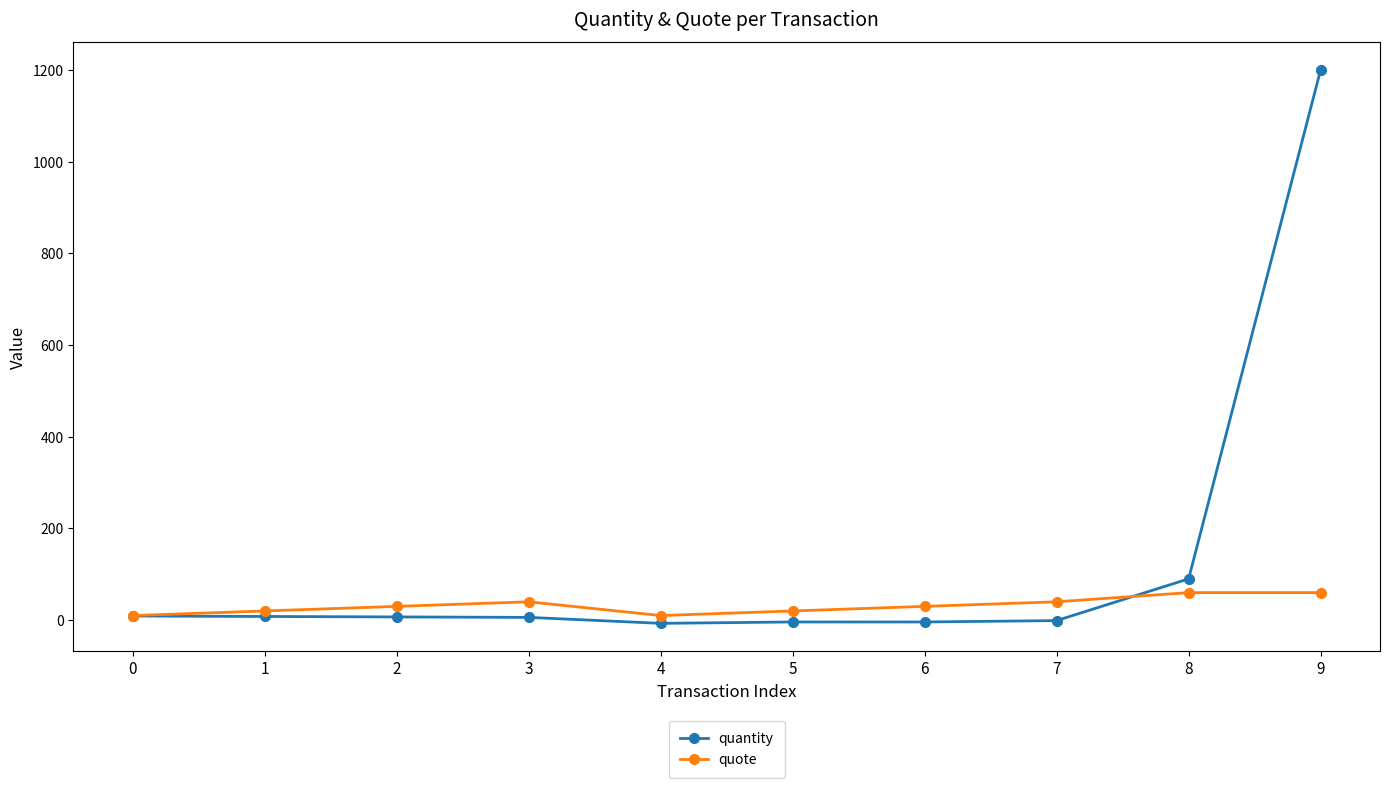

Which series has the largest total across all categories?

quantity